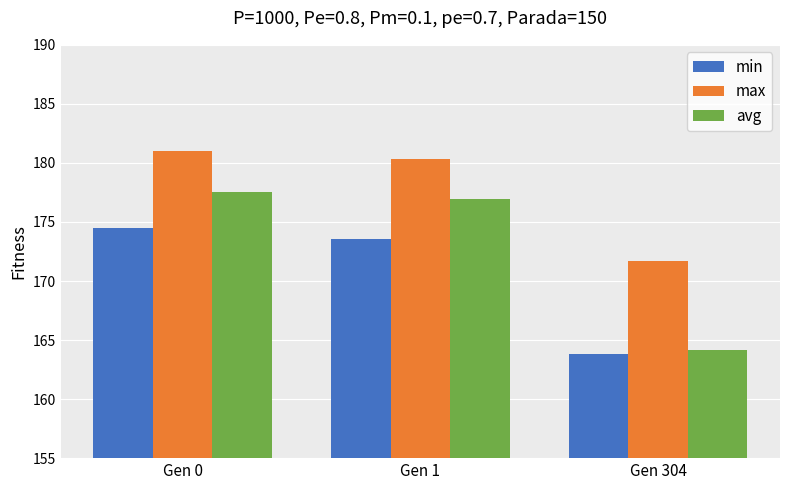

At which category does the chart reach its peak across all series?

Gen 0